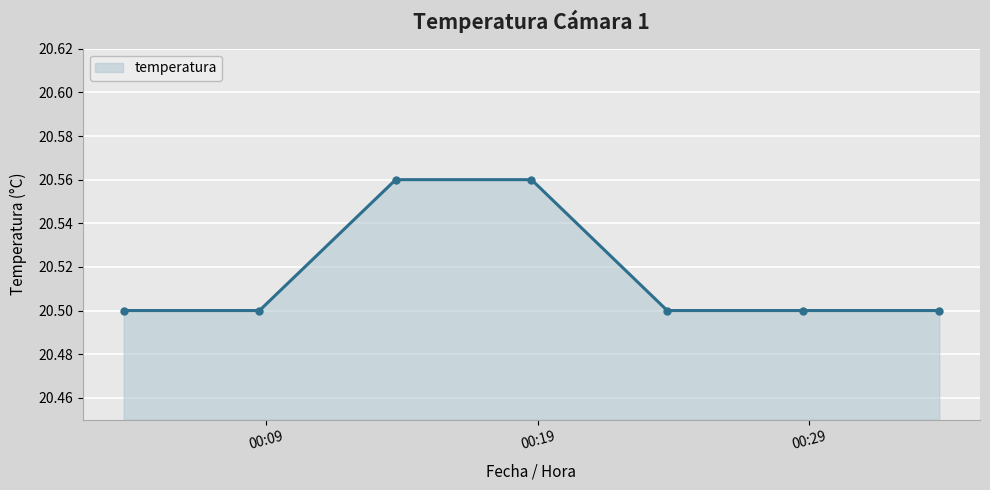

How many lines are shown in the chart?

1